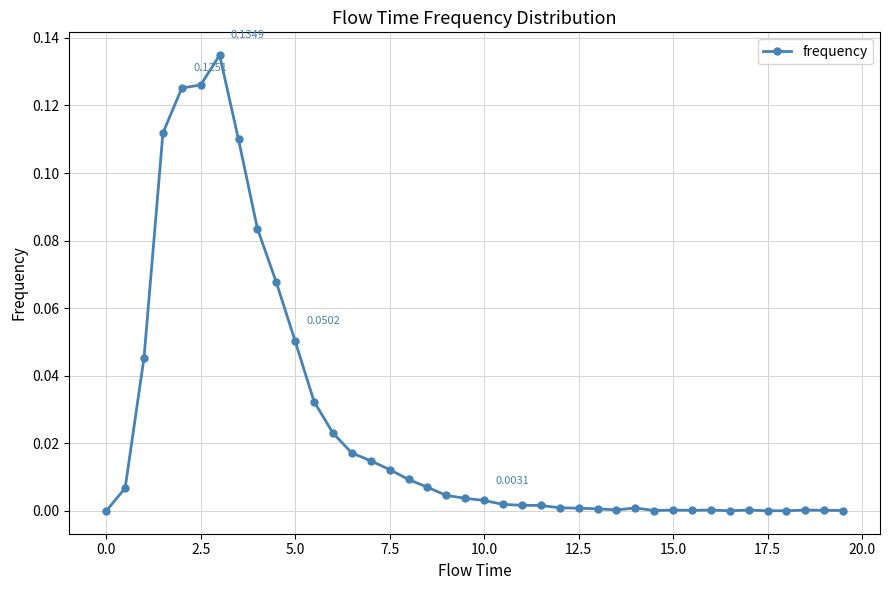

True or false: there are more than 2 points higher than both neighbors.

True